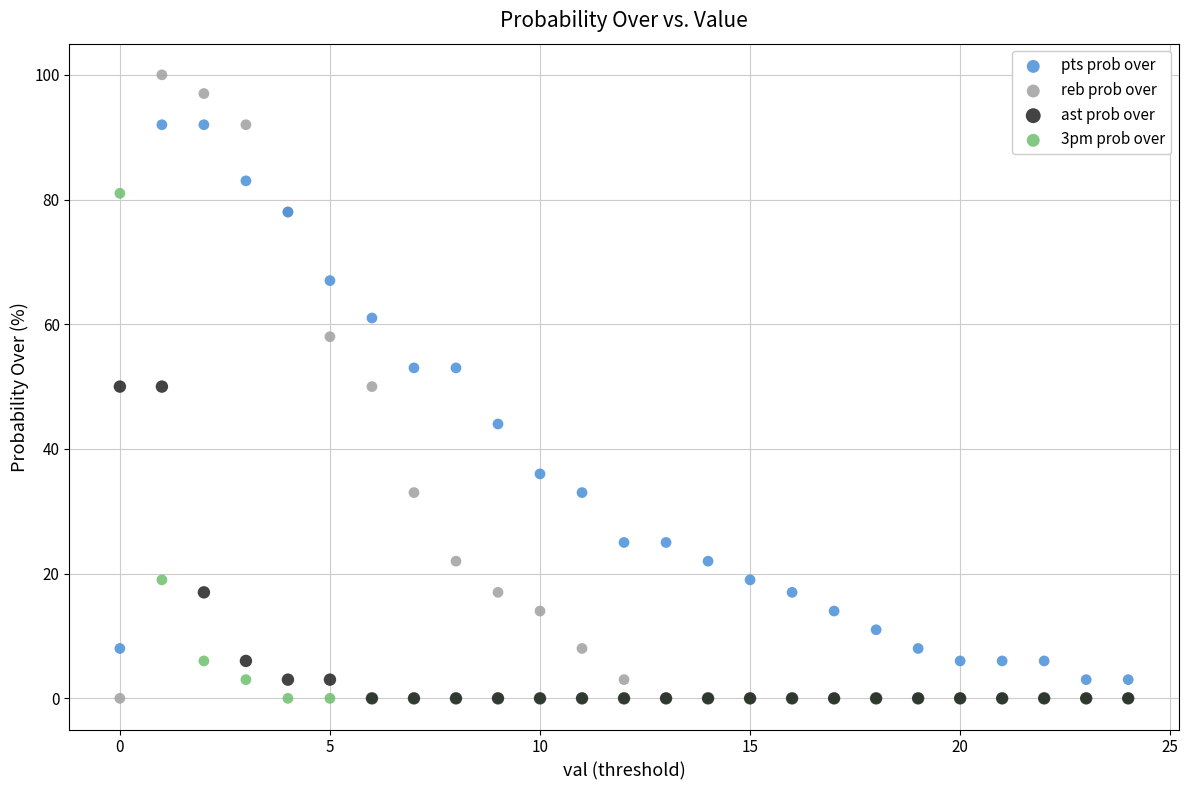

What are all the series names shown in the legend?

pts prob over, reb prob over, ast prob over, 3pm prob over